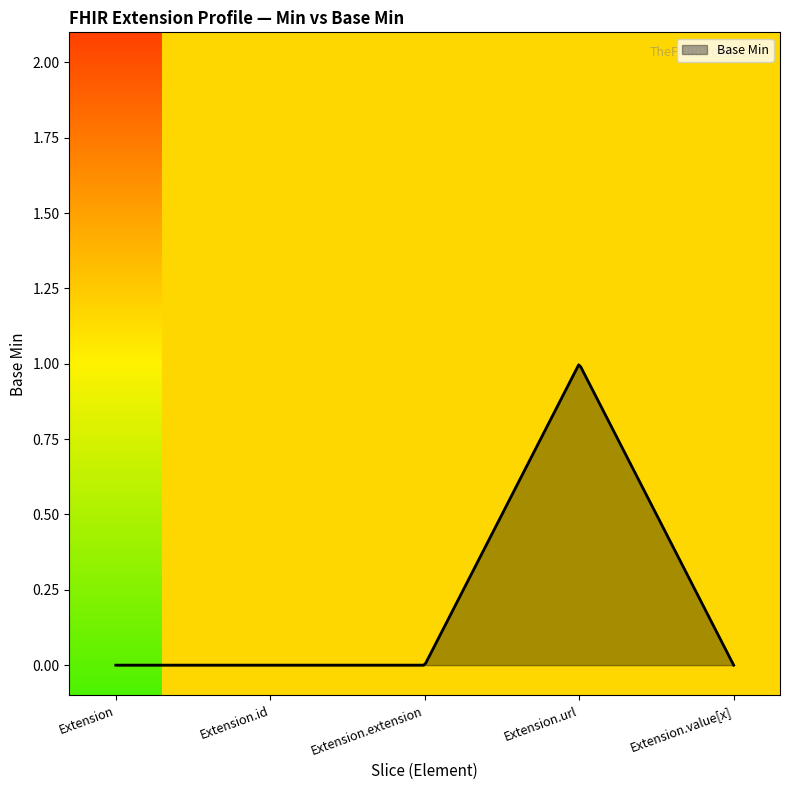

Does the chart display data point markers on the line(s)?

No